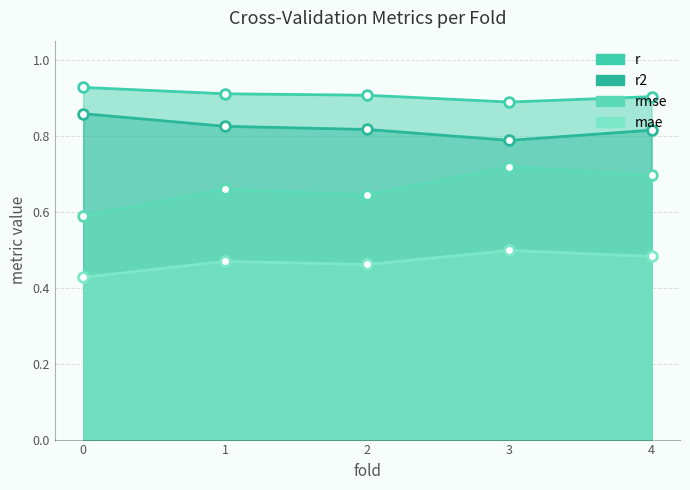

What is the label of the 3rd point from the right?

2.0